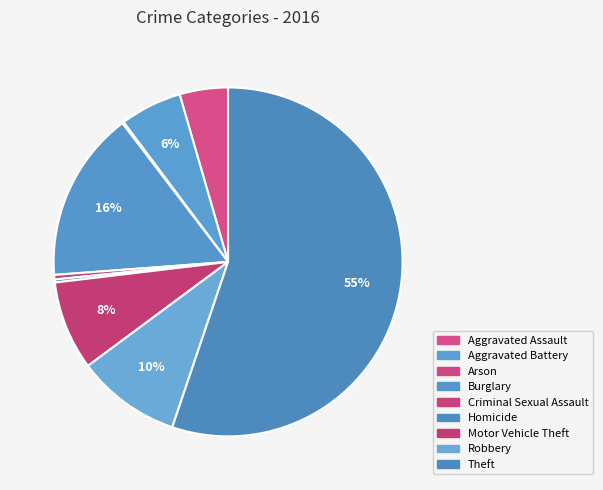

What percentage do Homicide and Aggravated Battery together represent?

6.0%